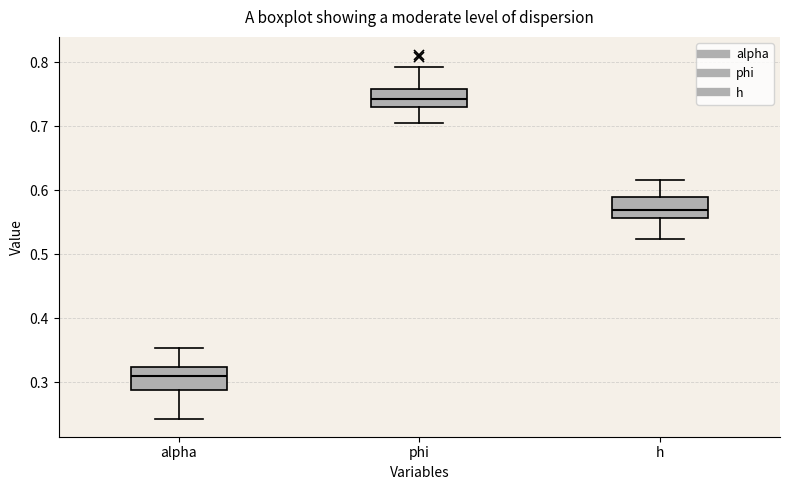

Which box's median line is the highest?

phi